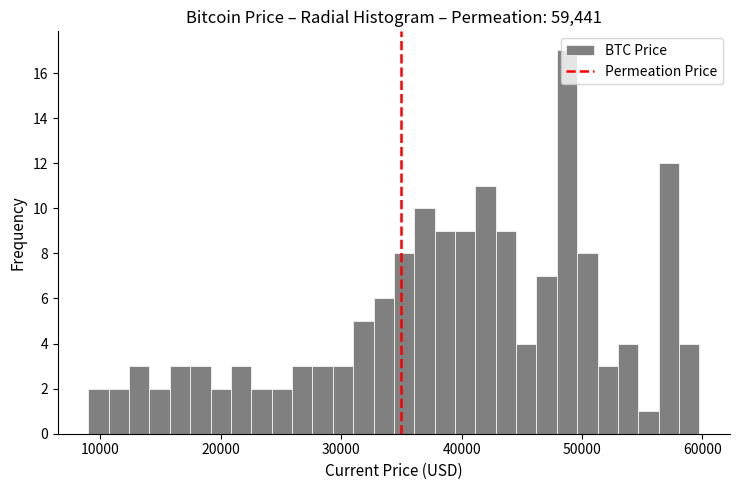

Around what value on the x-axis is the tallest bar? Give the approximate position of its centre, as read against the axis.

49000